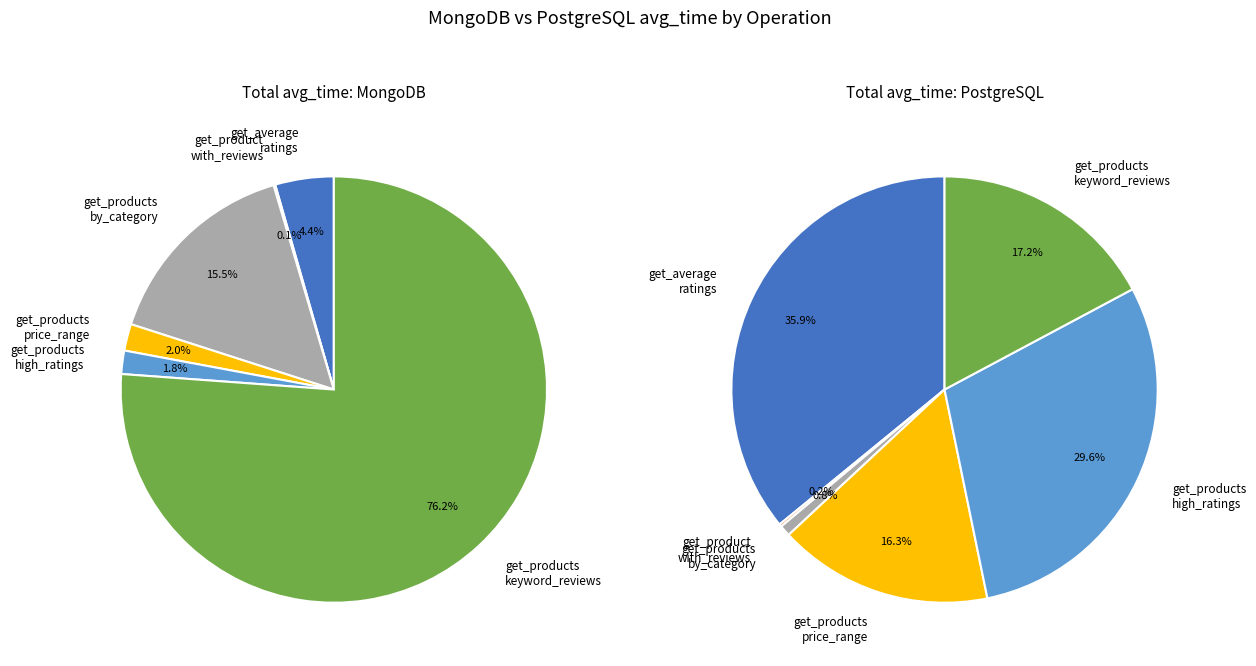

True or false: get_products_with_keyword_reviews accounts for 76% of the total.

True